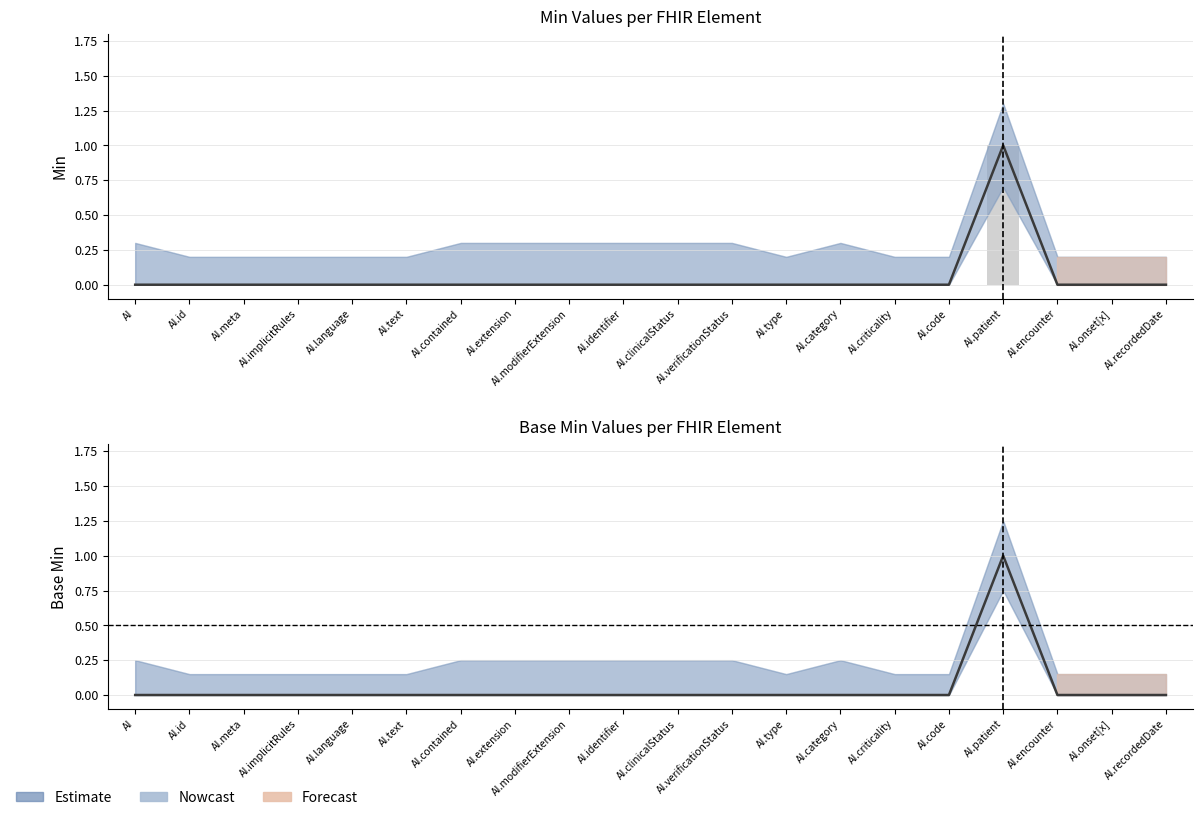

Reading right to left, transcribe all the data shown in this chart.

Min: 0	0	0	1	0	0	0	0	0	0	0	0	0	0	0	0	0	0	0	0
Base Min: 0	0	0	1	0	0	0	0	0	0	0	0	0	0	0	0	0	0	0	0